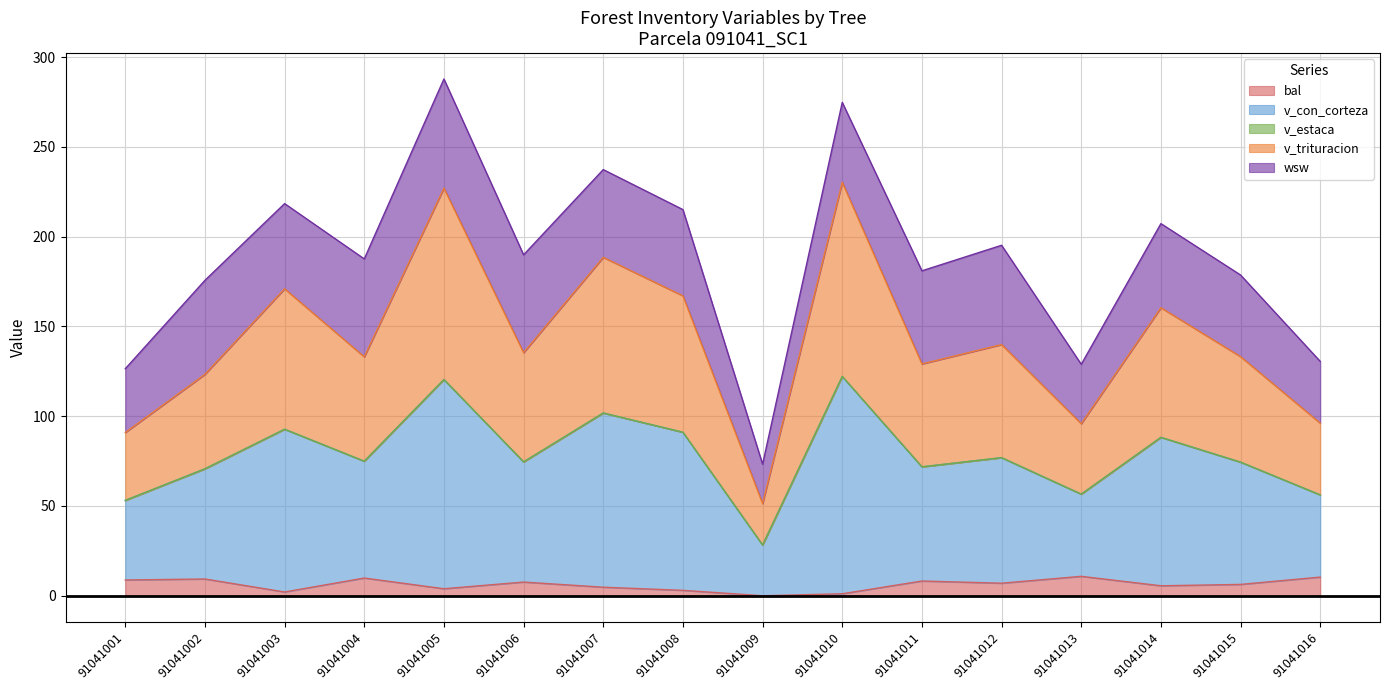

What is the maximum value for bal?

10.8